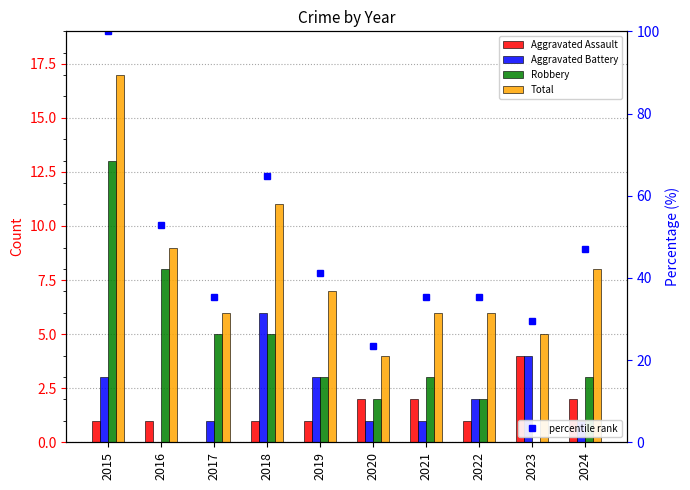

The Total series shows 6.0 at 2017. True or false?

True